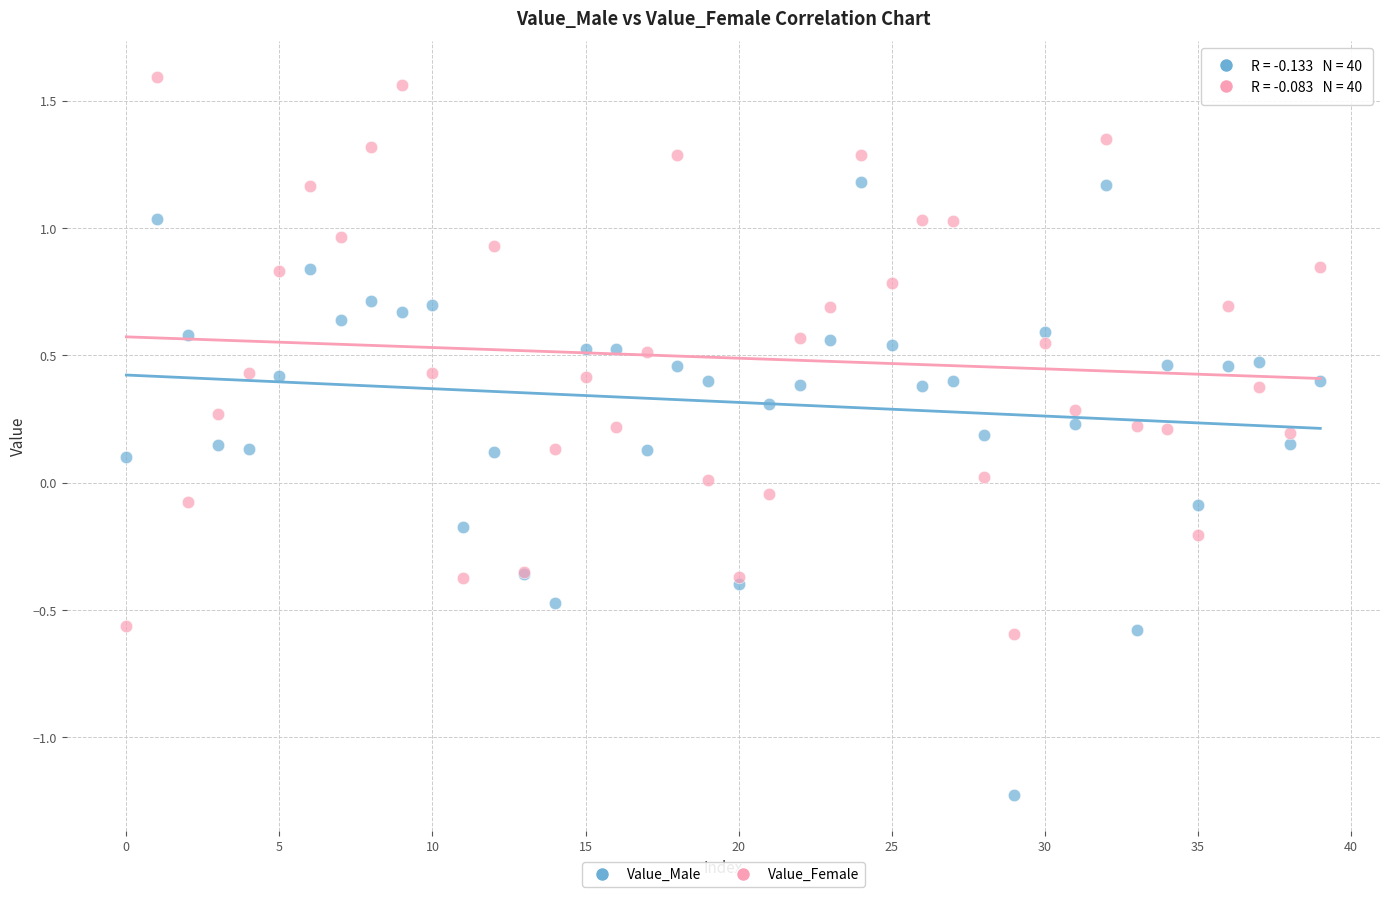

Which series reaches the minimum Y coordinate?

Value_Male